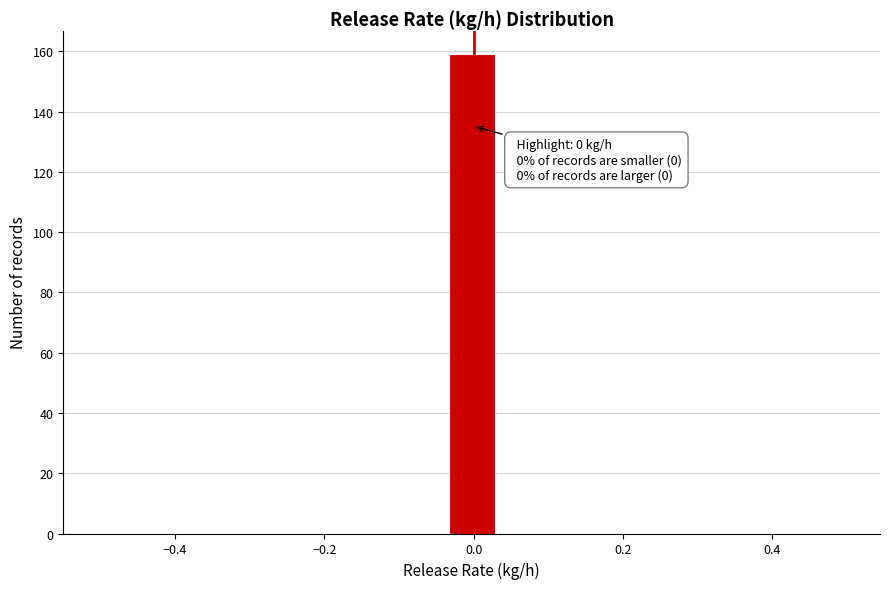

Read against the x-axis, roughly where is the centre of the tallest bar?

0.00